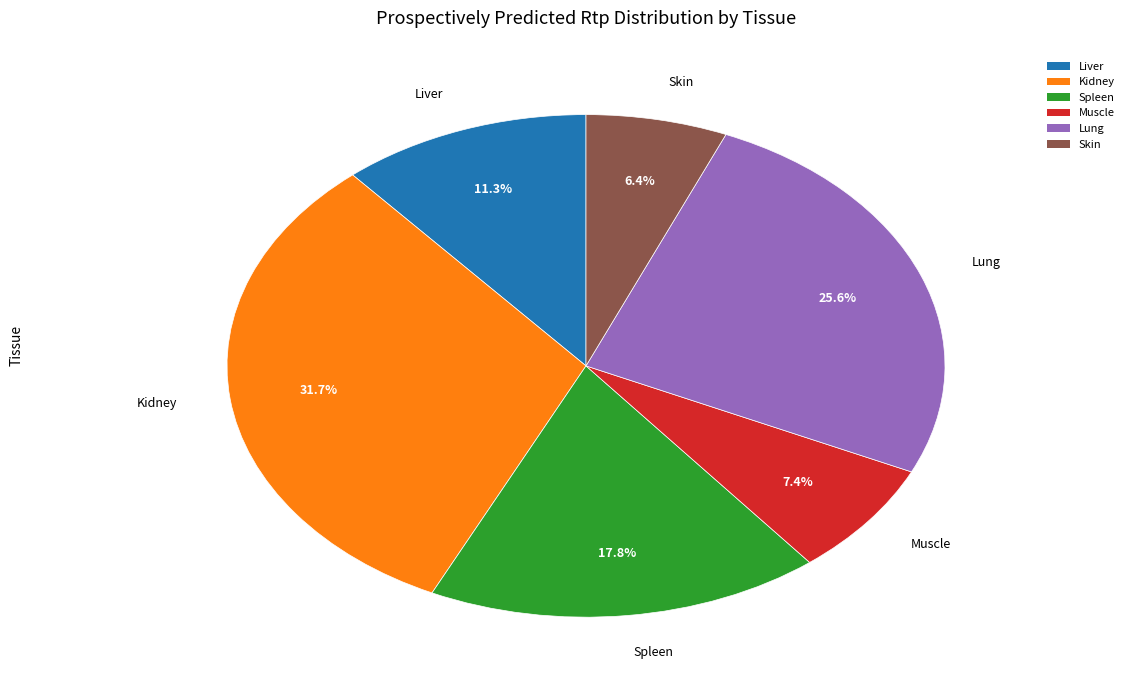

To the nearest percent, what is the average slice percentage?

17%